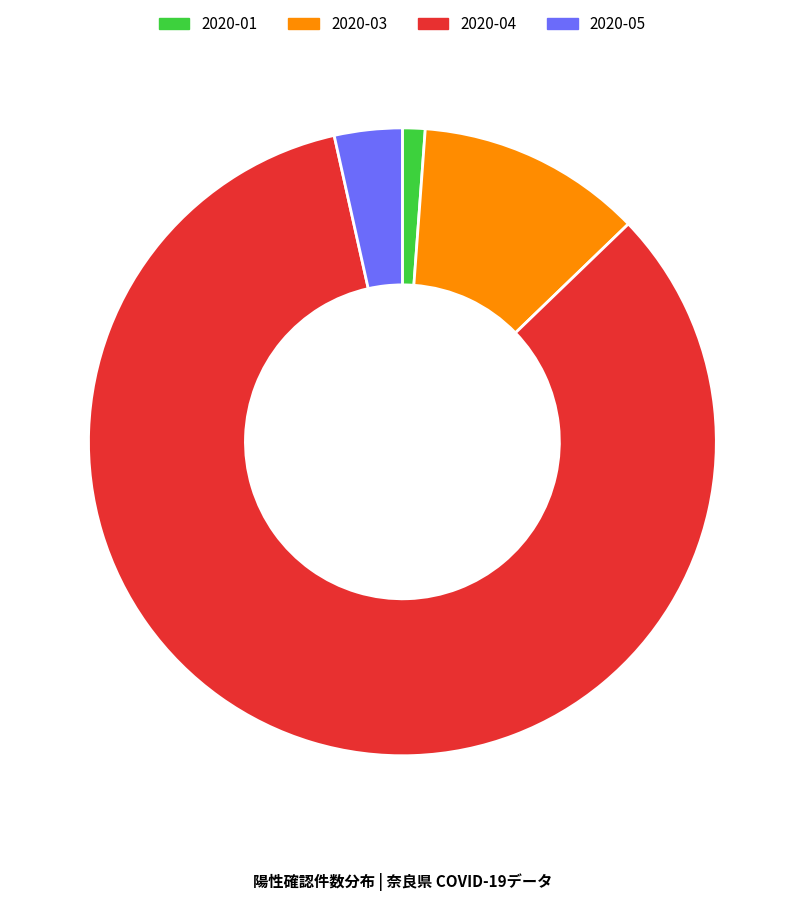

Does 2020-05 represent more than half of the total?

No